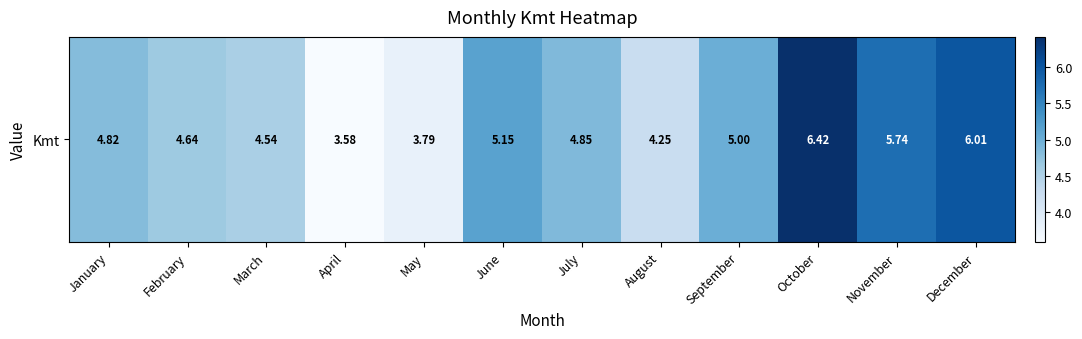

What is the smallest value displayed?

3.6